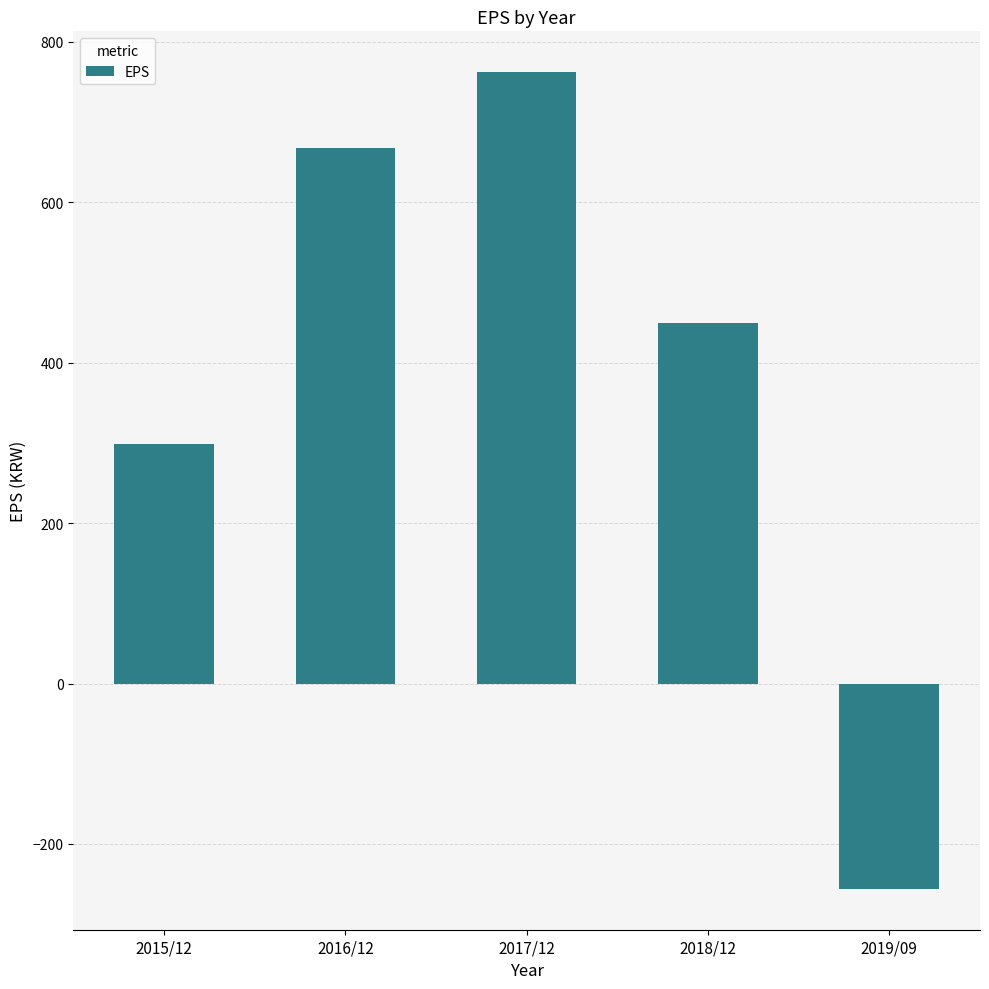

What is the average value?

384